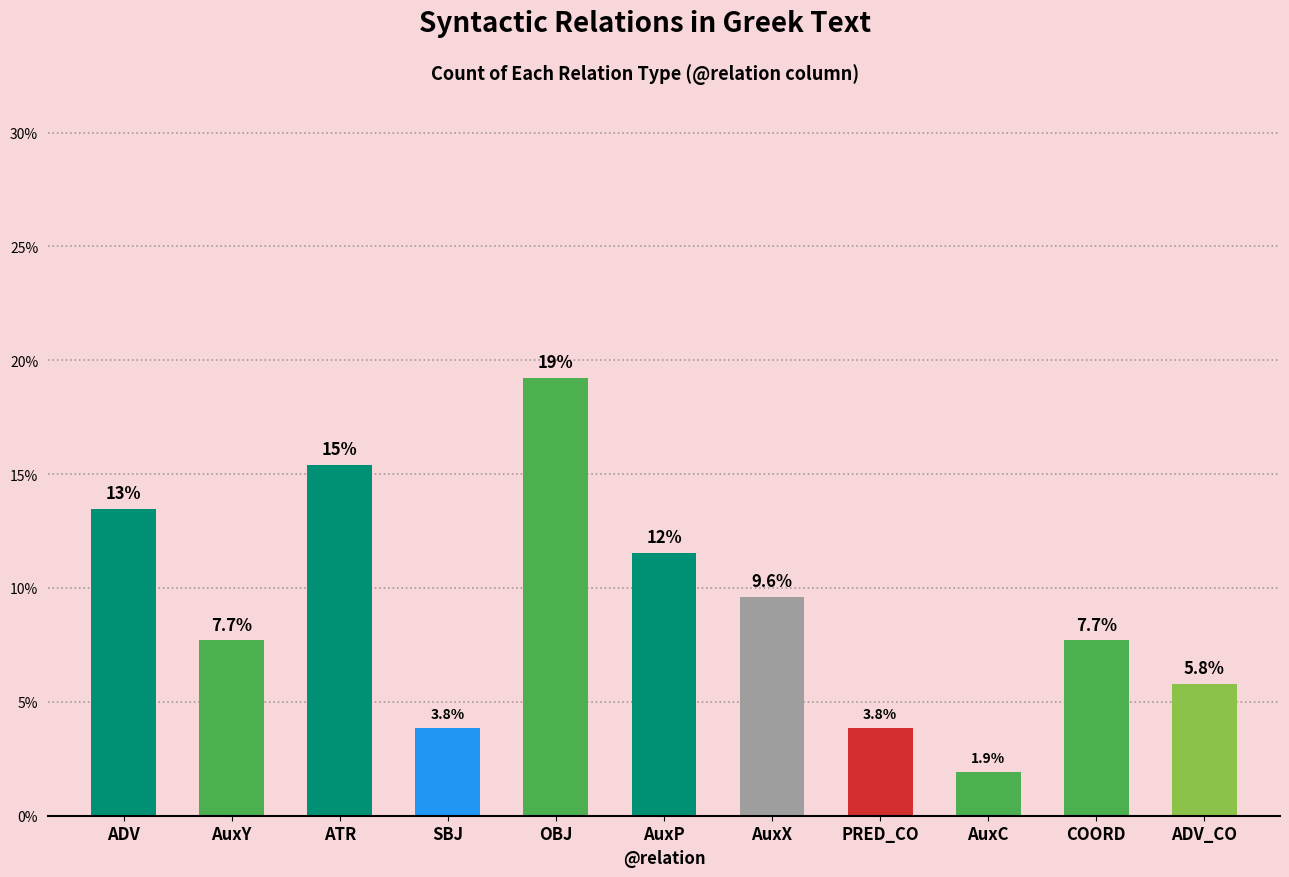

Reading left to right, what are all the values shown in this chart?

ADV=13.5	AuxY=7.7	ATR=15.4	SBJ=3.8	OBJ=19.2	AuxP=11.5	AuxX=9.6	PRED_CO=3.8	AuxC=1.9	COORD=7.7	ADV_CO=5.8